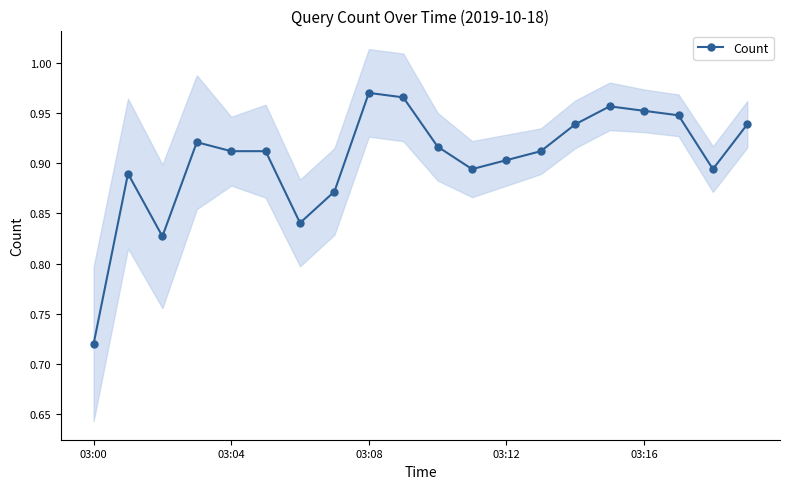

The Count series shows 1.4 at 03:16. True or false?

False